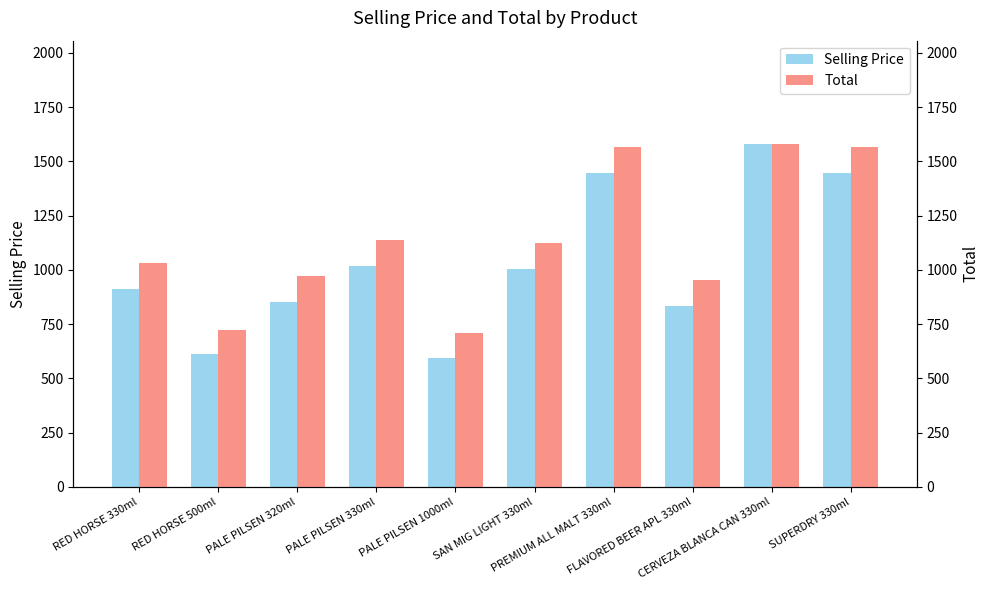

The Selling Price series shows 596 at PALE PILSEN 1000ml. True or false?

True